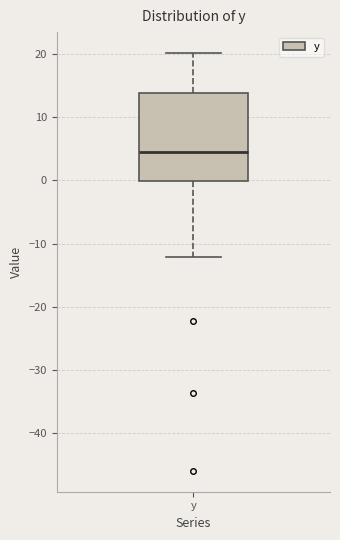

Transcribe this box plot: give where the median line is, the range the box spans, and where the two whiskers end, as read against the y-axis. The values are not printed on the chart, so give them approximately, as read against the axis.

median 5, box 0 to 14, whiskers -12 to 20